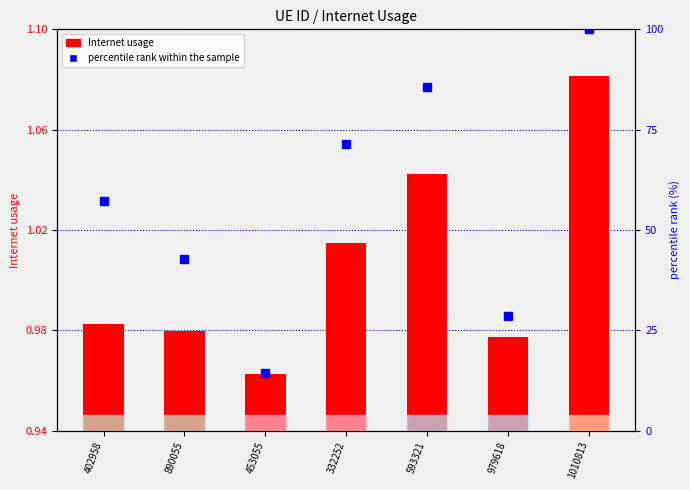

At 453055, list the series in order from smallest to largest.

Internet usage, percentile rank within the sample